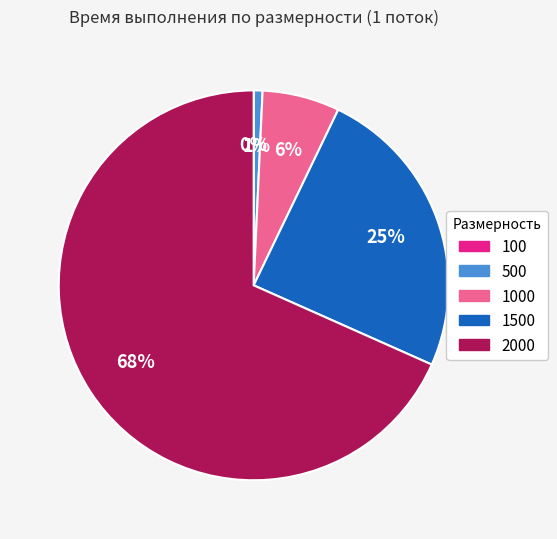

To the nearest percent, what is the average slice percentage?

20%